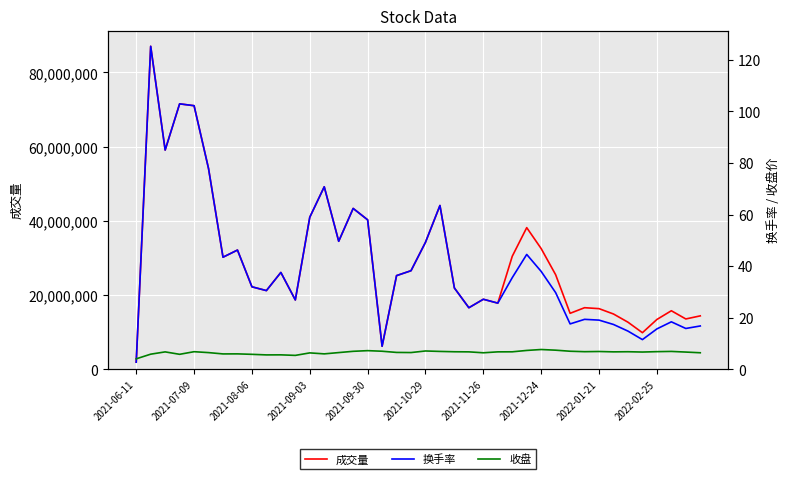

What are all the series names shown in the legend?

成交量, 换手率, 收盘